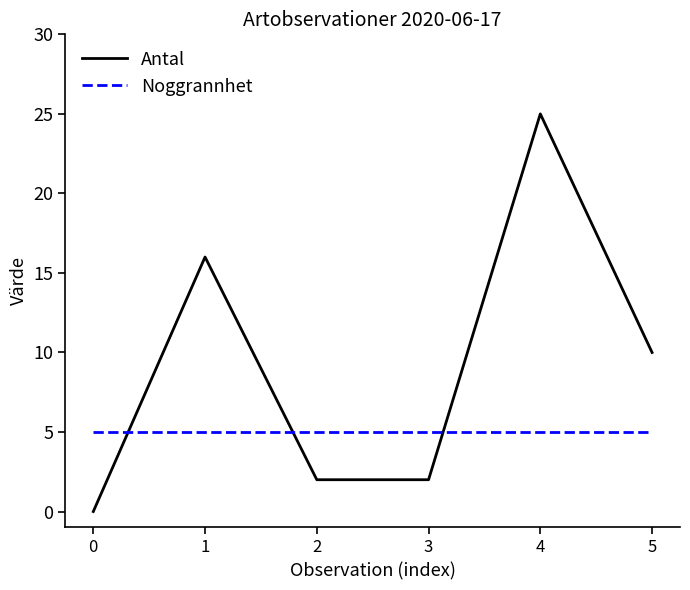

True or false: Antal has a value of 16 at 1.

True